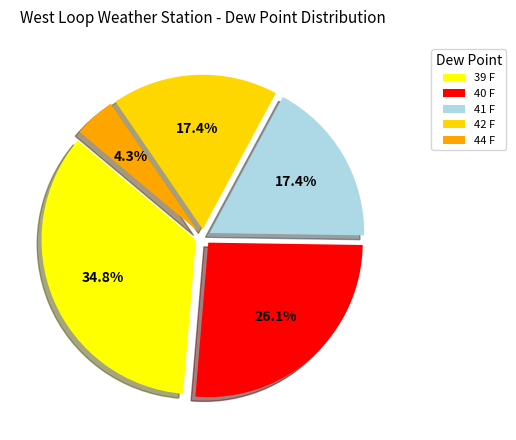

To the nearest percent, what is the difference between the 40 F and 42 F slice percentages?

9%